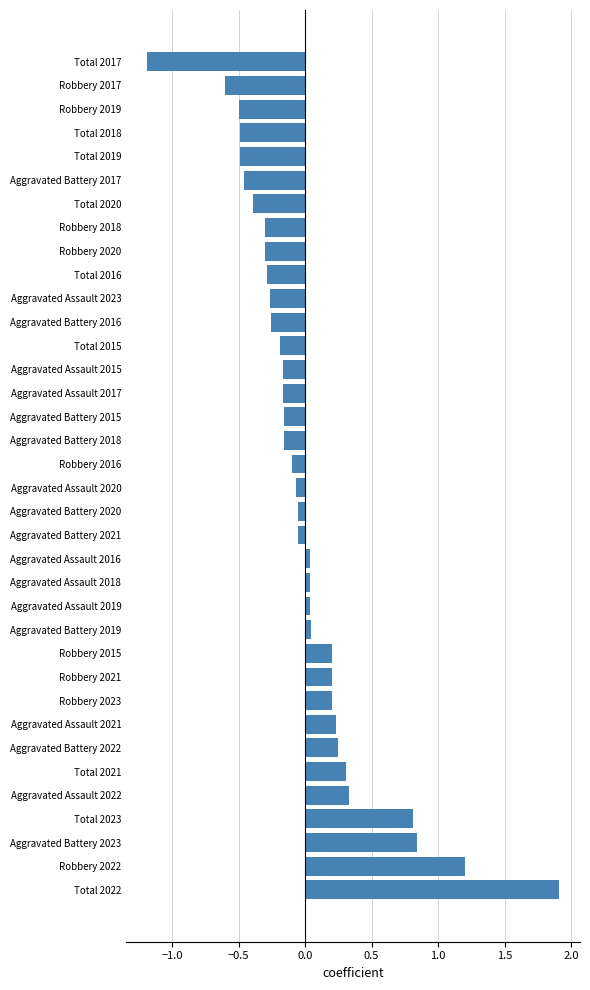

What is the change in value from Total 2023 to Aggravated Battery 2022?

-0.6